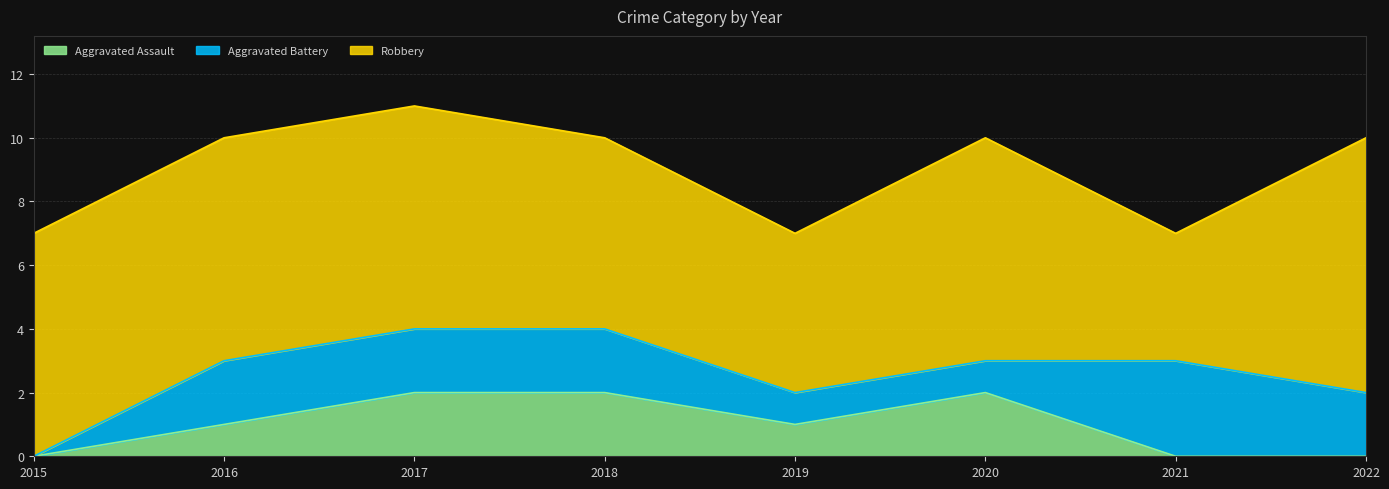

At 2022, list the series in order from largest to smallest.

Robbery, Aggravated Battery, Aggravated Assault